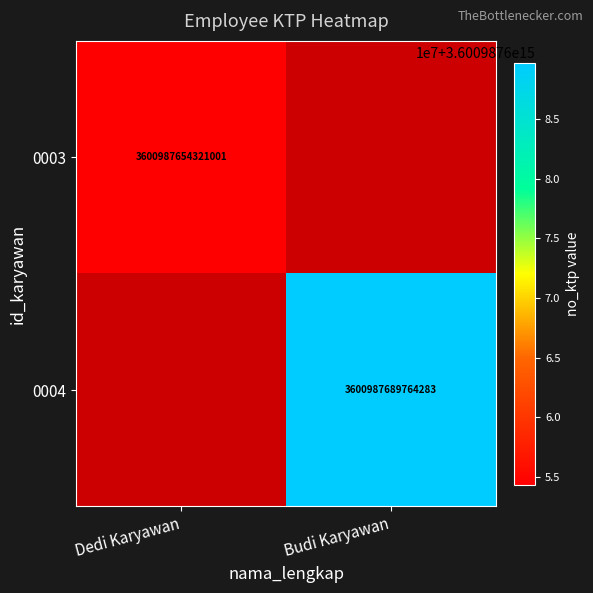

At which category does the chart reach its minimum across all series?

Budi Karyawan